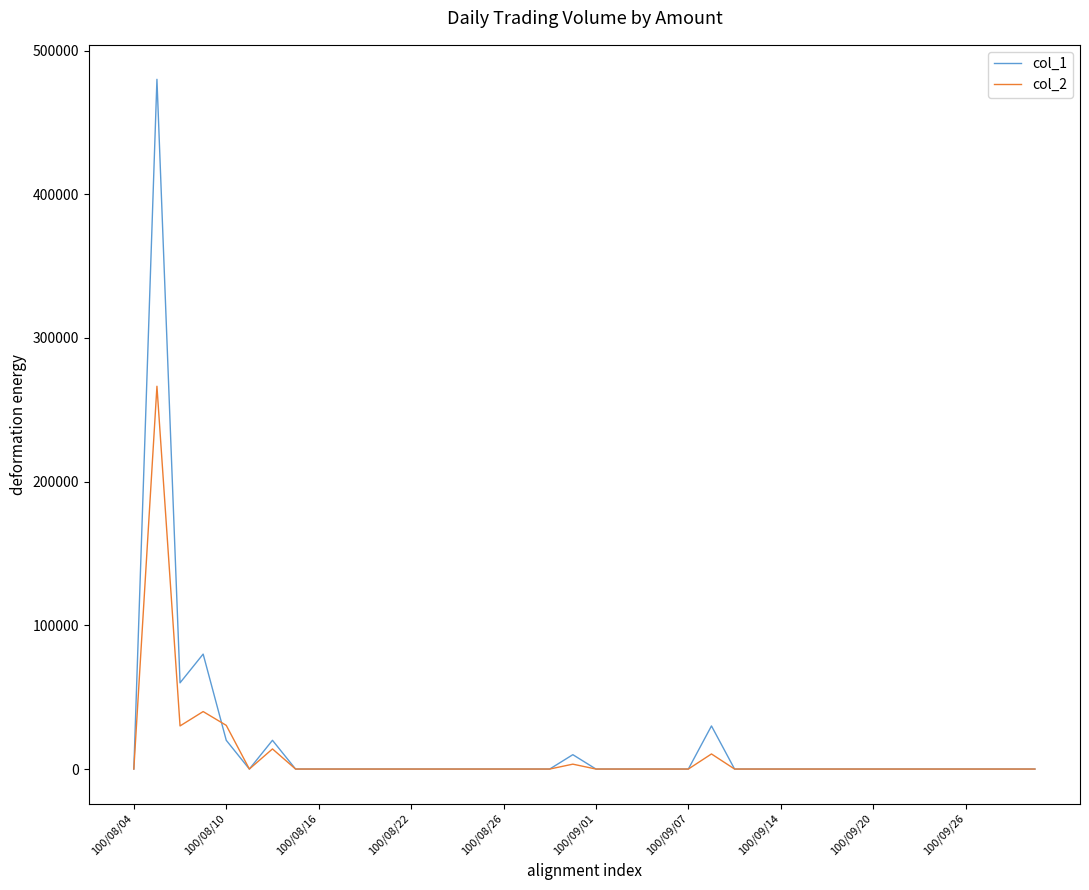

What are all the series names shown in the legend?

col_1, col_2